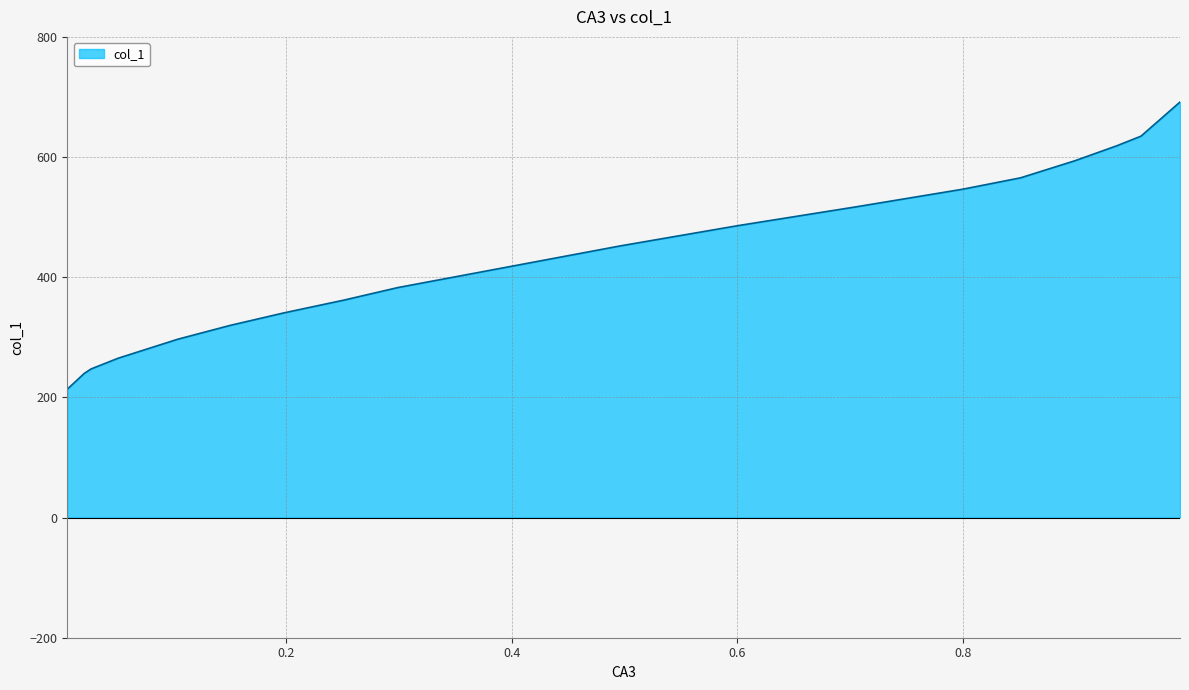

Which label corresponds to the smallest value in the chart?

0.006